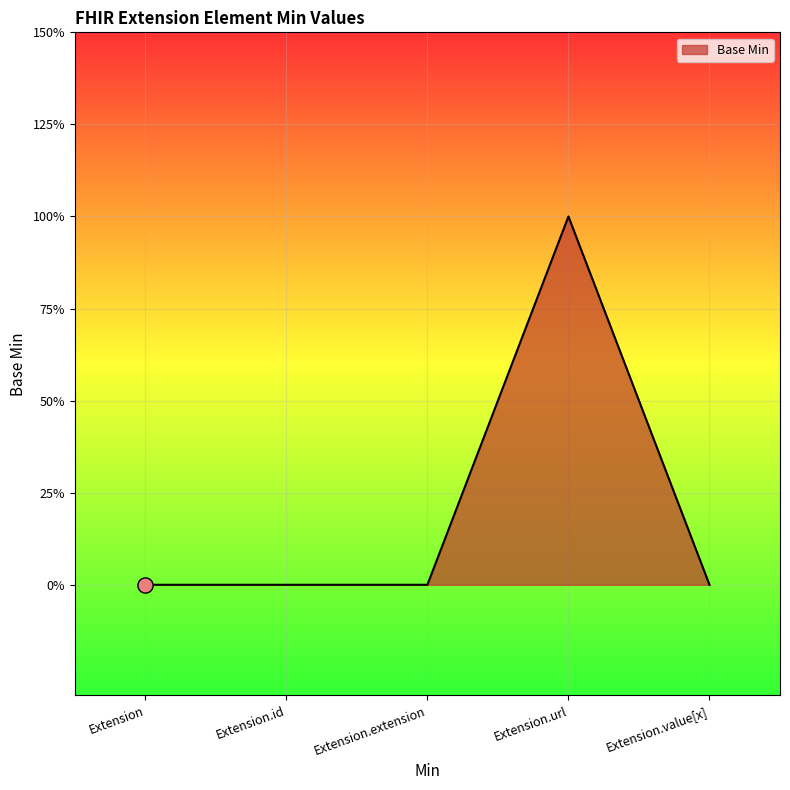

Does the chart have visible grid lines?

Yes